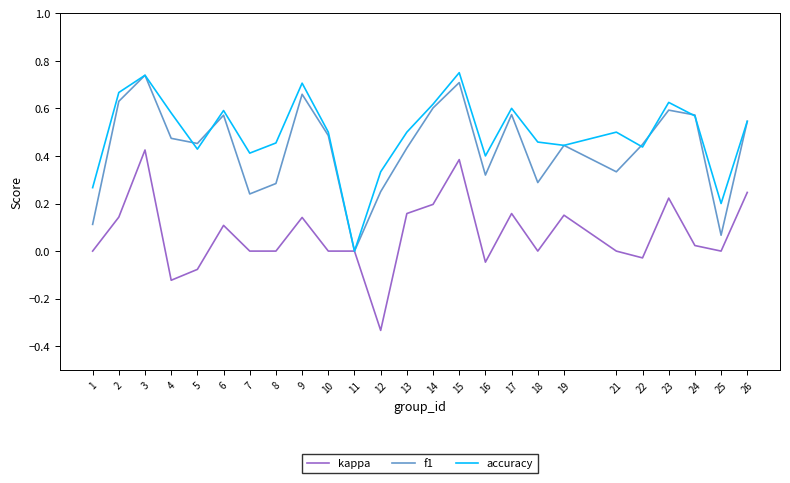

Between 1 and 13, which series saw the biggest shift?

f1